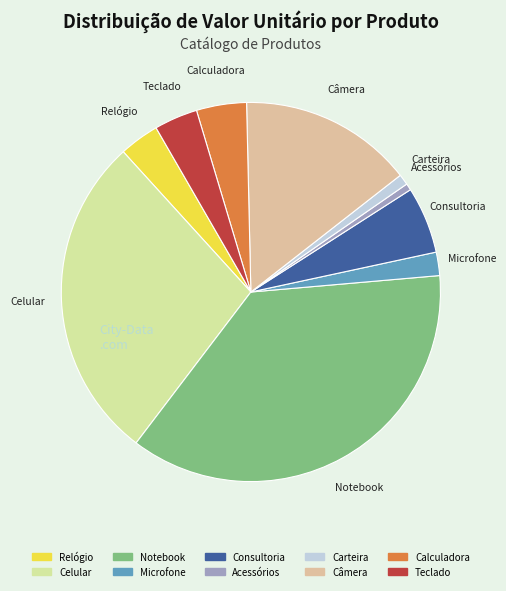

How many segments does this pie chart have?

10